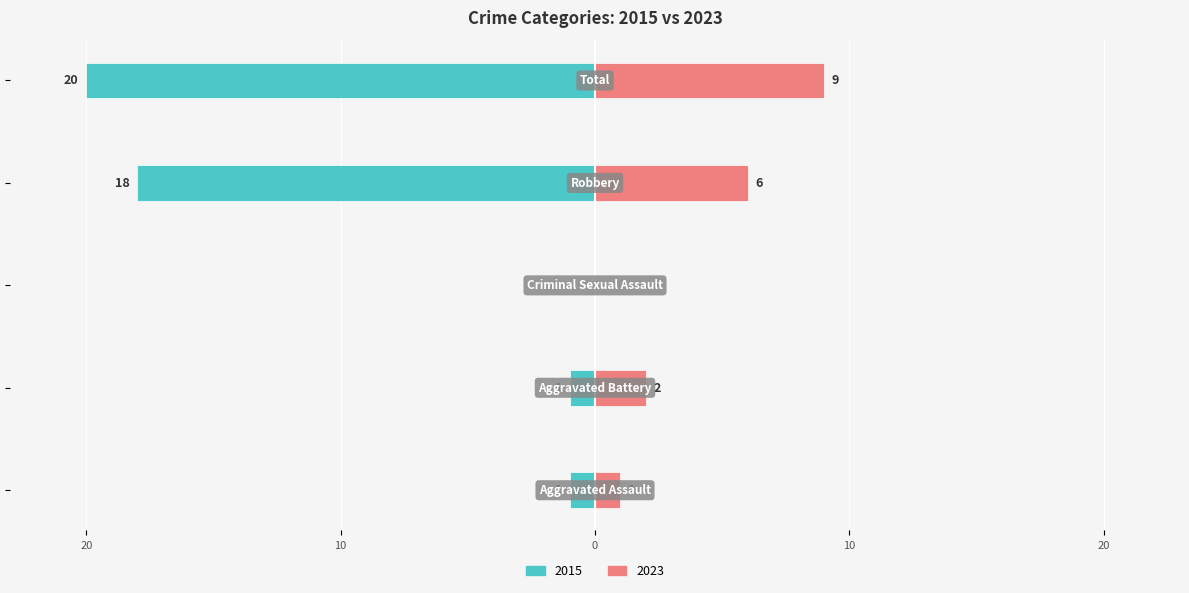

The 2023 series shows 6 at Total. True or false?

False